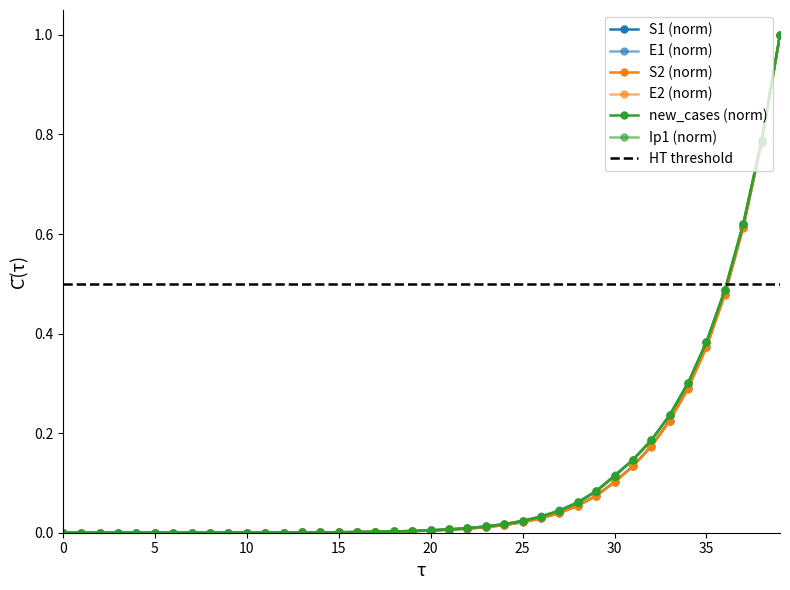

Is this an area chart (filled region under the line)?

No